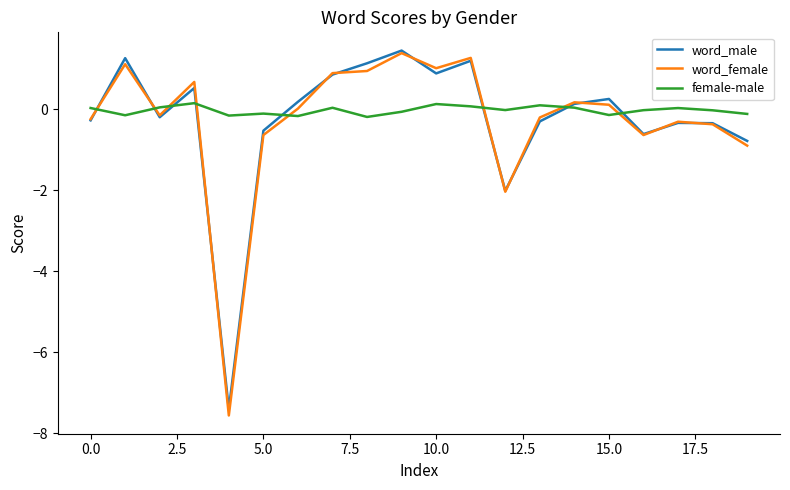

Does the chart display data point markers on the line(s)?

No